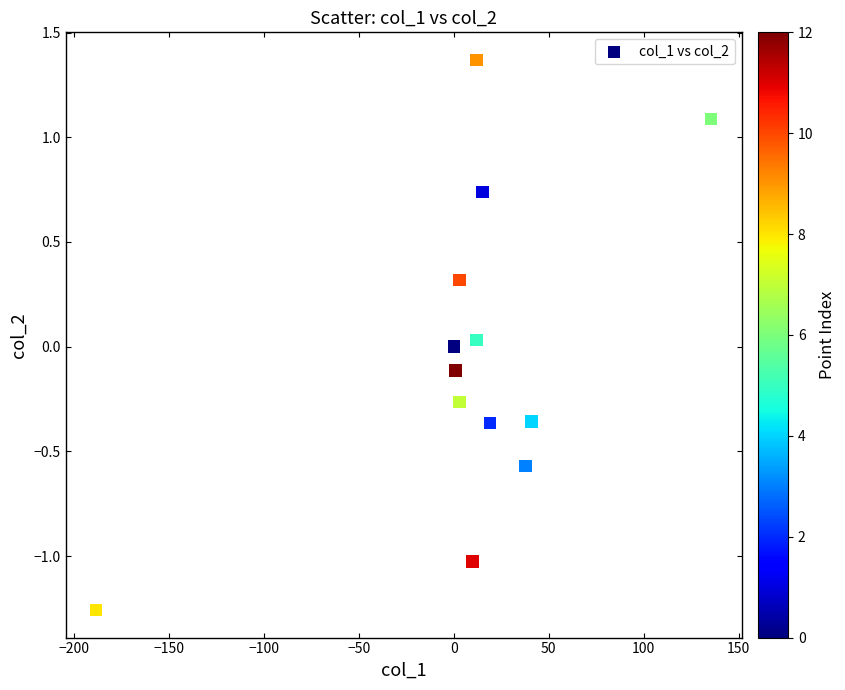

What is the range of X values (max minus min)?

323.6